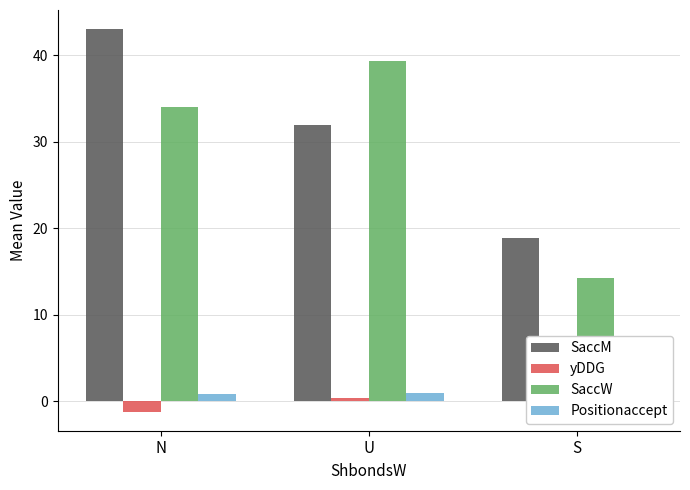

What is the approximate value of SaccW at N?

34.0